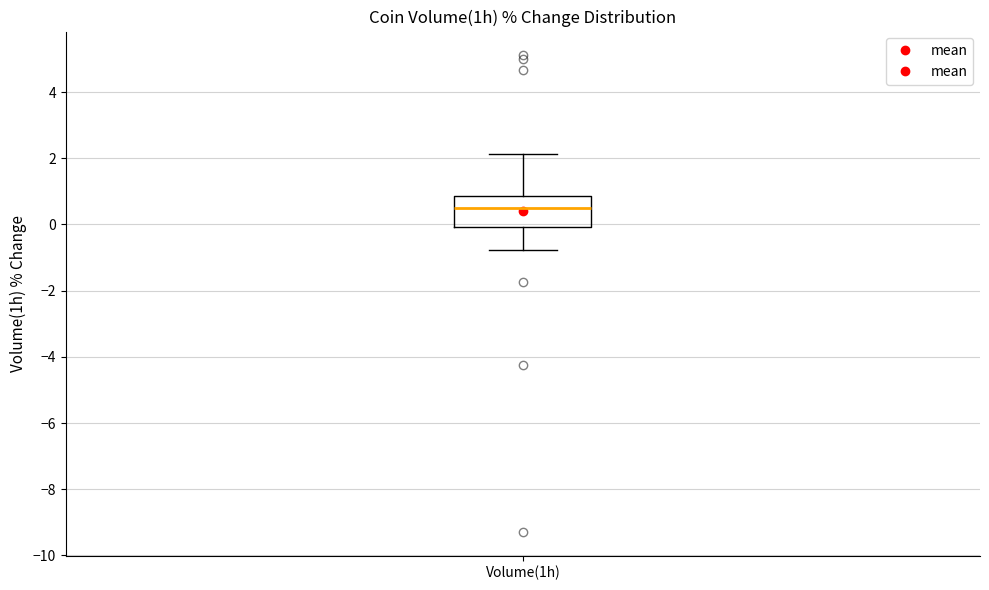

Transcribe this box plot: give where the median line is, the range the box spans, and where the two whiskers end, as read against the y-axis. The values are not printed on the chart, so give them approximately, as read against the axis.

median 0.4, box 0.0 to 0.8, whiskers -0.8 to 2.2